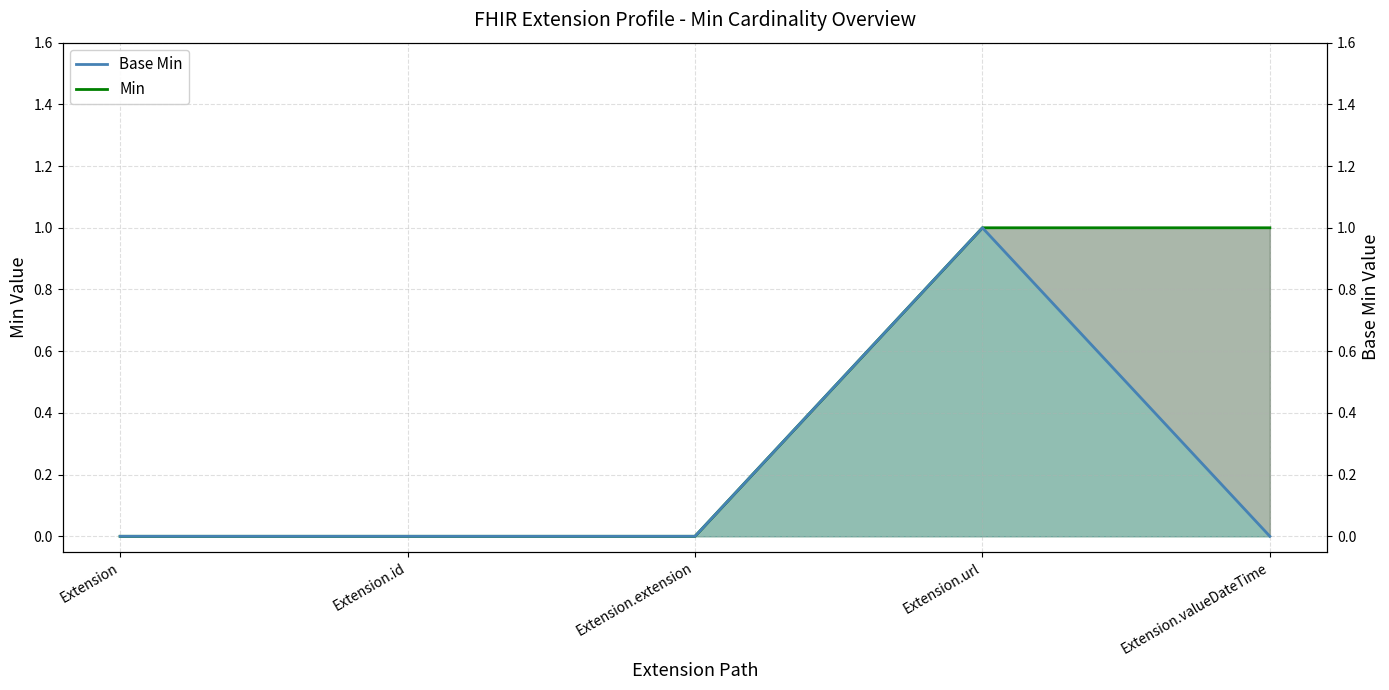

Reading left to right, list all the values displayed in this chart.

Min: 0	0	0	1	1
Base Min: 0	0	0	1	0